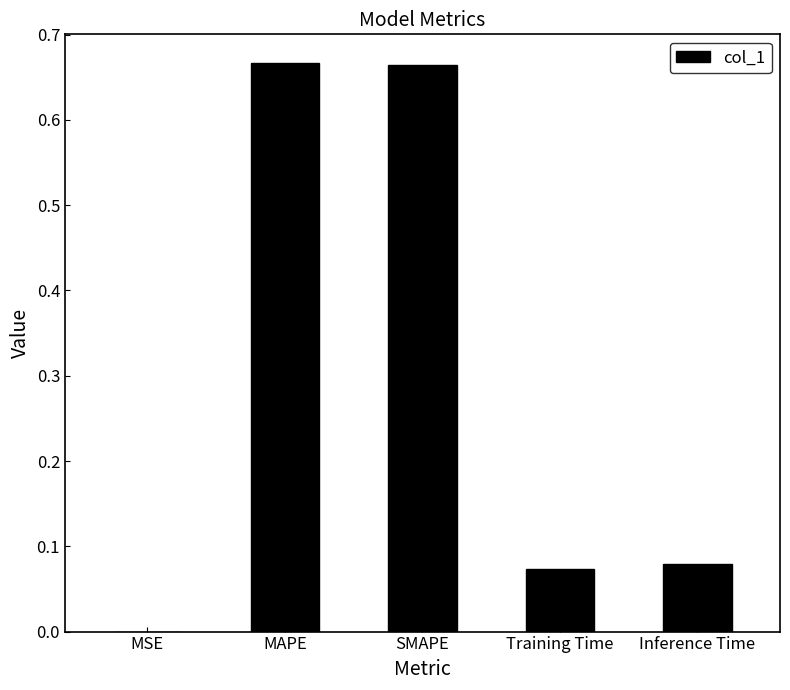

What is the sum of all values?

1.5